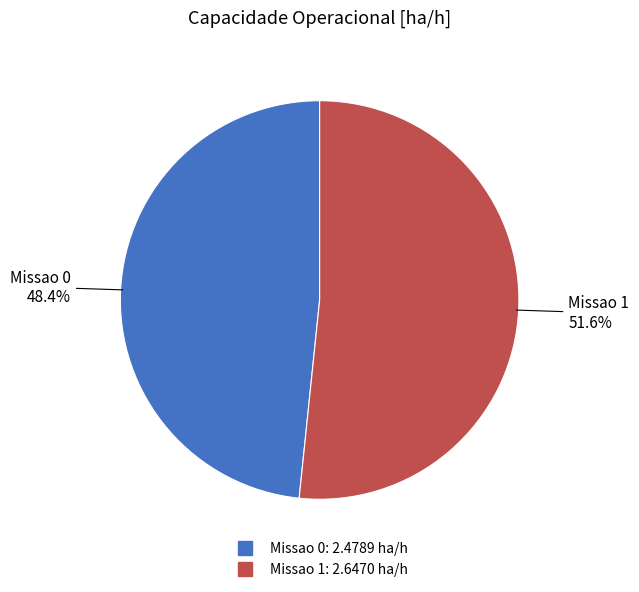

True or false: Missao 1 accounts for 52% of the total.

True